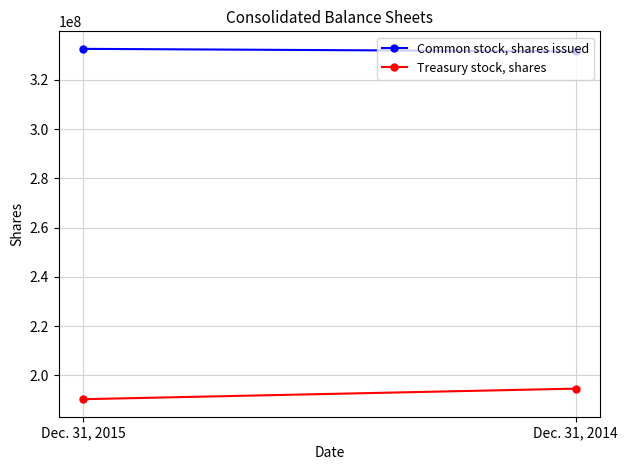

What value does the Treasury stock, shares series have at Dec. 31, 2015, to the nearest 10?

190359350